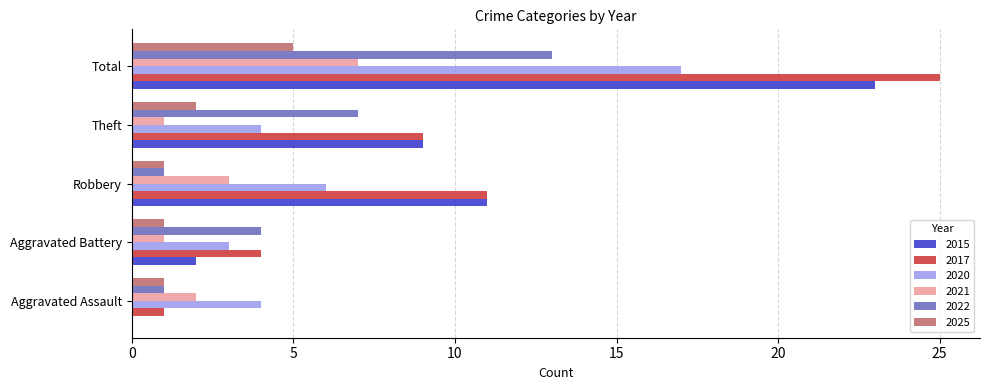

At which category is the sum across all series the highest?

Total